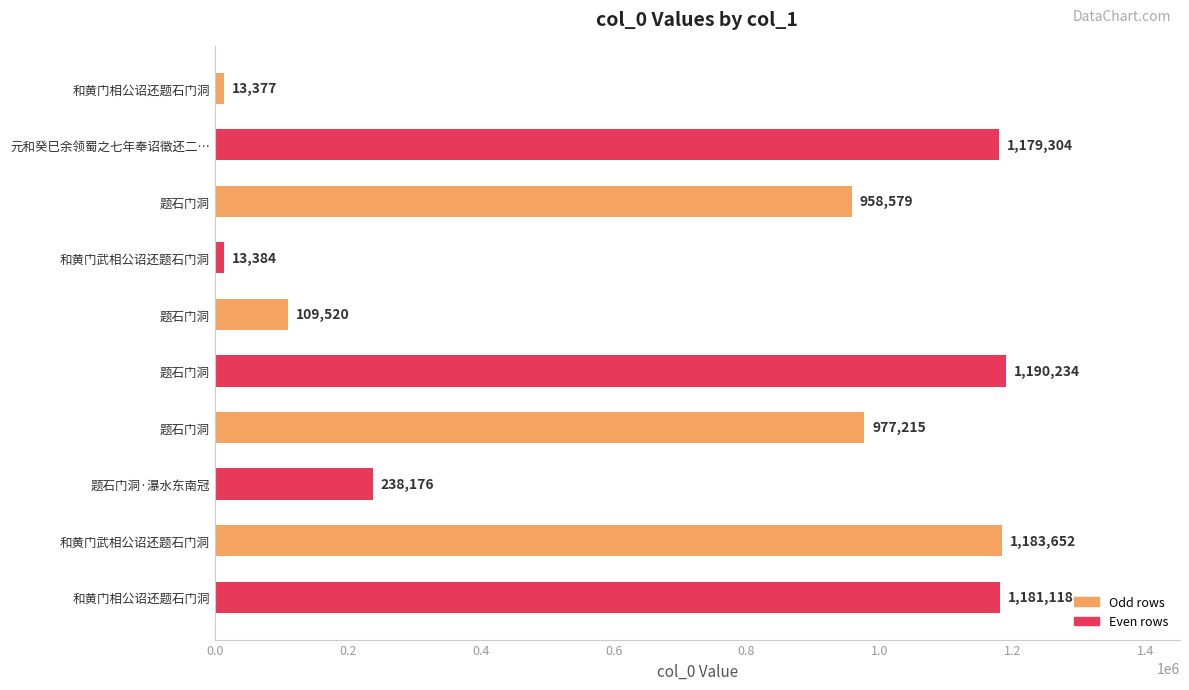

The chart shows a value of 2092349 at 和黄门相公诏还题石门洞. True or false?

False